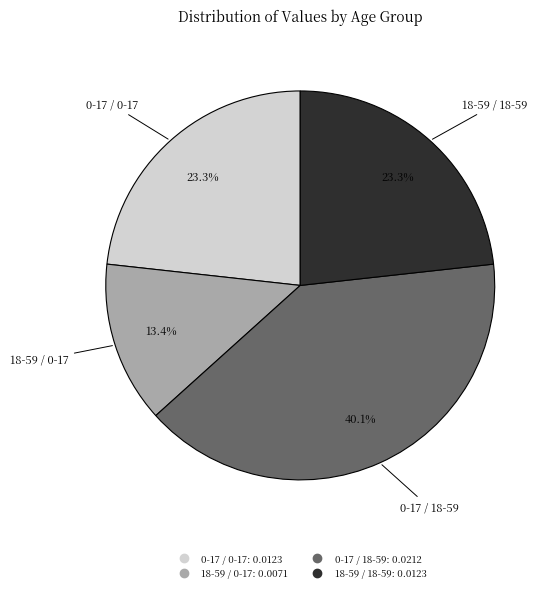

Is there a majority slice in this chart?

No